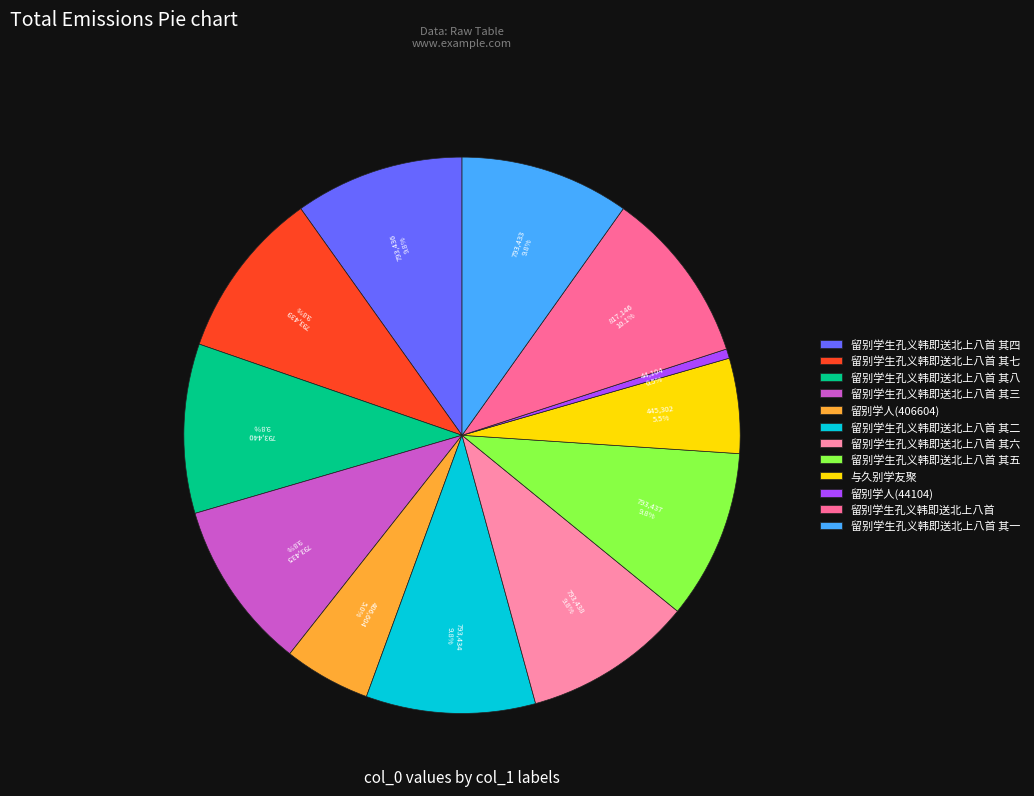

Which has a higher value, 留别学生孔义韩即送北上八首 or 留别学生孔义韩即送北上八首 其四?

留别学生孔义韩即送北上八首